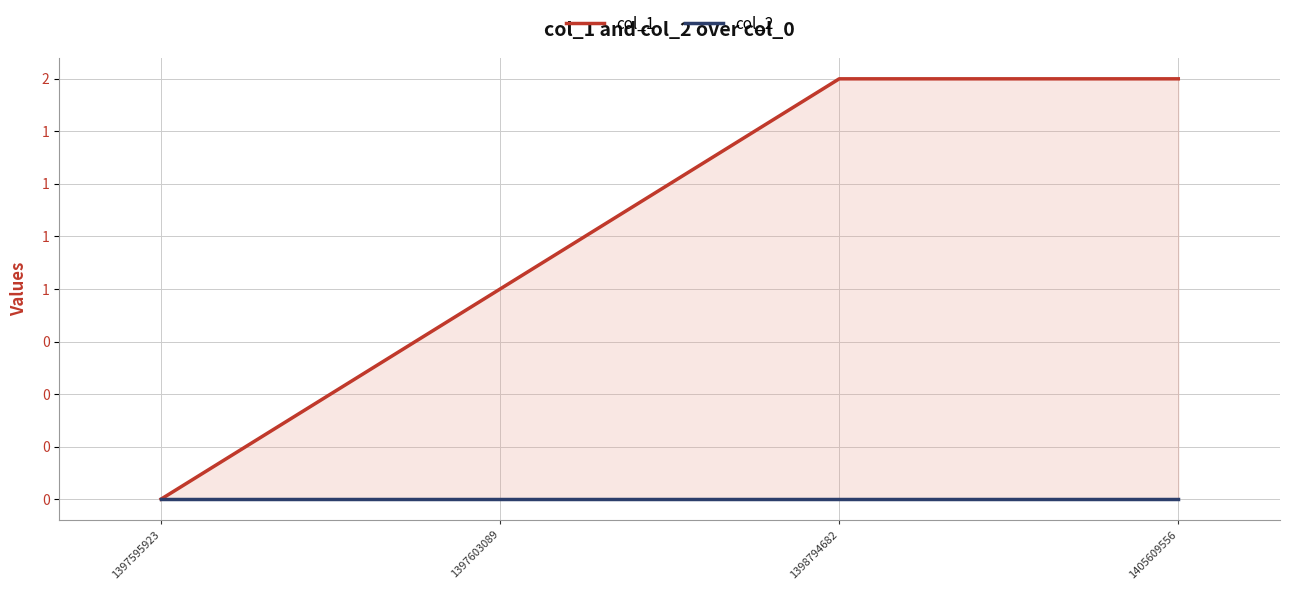

List the series in order of their peak value, highest first.

col_1, col_2